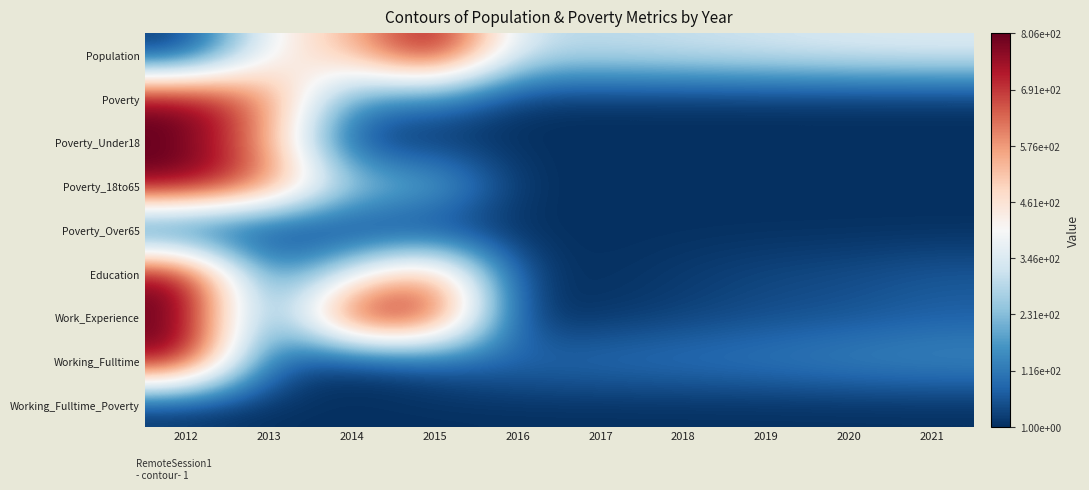

Reading right to left, what are all the values shown in this chart?

Population: 2021=0.4	2020=0.4	2019=0.4	2018=0.4	2017=0.4	2016=0.4	2015=1.0	2014=0.6	2013=0.5	2012=0.0
Poverty: 2021=0.0	2020=0.0	2019=0.0	2018=0.0	2017=0.0	2016=0.0	2015=0.2	2014=0.2	2013=0.8	2012=1.0
Poverty_Under18: 2021=0.0	2020=0.0	2019=0.0	2018=0.0	2017=0.0	2016=0.0	2015=0.0	2014=0.0	2013=0.7	2012=1.0
Poverty_18to65: 2021=0.0	2020=0.0	2019=0.0	2018=0.0	2017=0.0	2016=0.0	2015=0.3	2014=0.3	2013=0.8	2012=1.0
Poverty_Over65: 2021=0.0	2020=0.0	2019=0.0	2018=0.0	2017=0.0	2016=0.0	2015=0.0	2014=0.0	2013=0.0	2012=0.0
Education: 2021=0.1	2020=0.1	2019=0.0	2018=0.0	2017=0.0	2016=0.0	2015=0.8	2014=0.5	2013=0.1	2012=1.0
Work_Experience: 2021=0.1	2020=0.1	2019=0.1	2018=0.0	2017=0.0	2016=0.0	2015=0.9	2014=1.0	2013=0.1	2012=1.0
Working_Fulltime: 2021=0.2	2020=0.2	2019=0.2	2018=0.1	2017=0.1	2016=0.1	2015=0.1	2014=0.0	2013=0.1	2012=1.0
Working_Fulltime_Poverty: 2021=0.0	2020=0.0	2019=0.0	2018=0.0	2017=0.0	2016=0.0	2015=0.0	2014=0.0	2013=0.0	2012=0.0